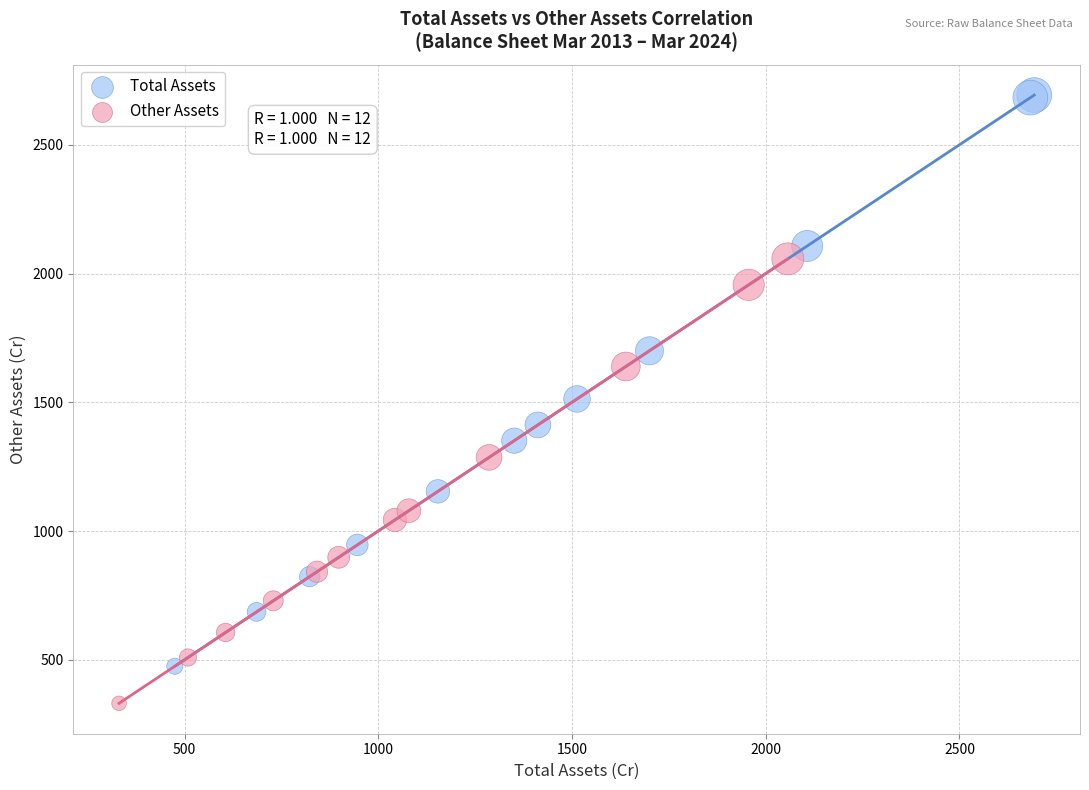

Which series contains the highest Y value?

Total Assets